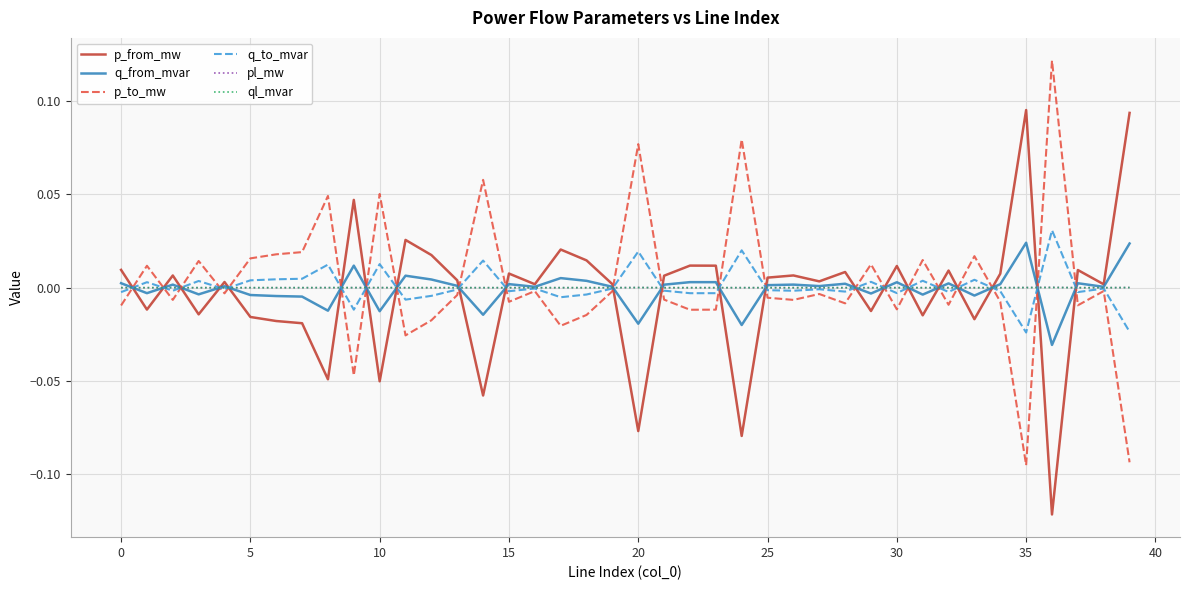

Is this an area chart (filled region under the line)?

No